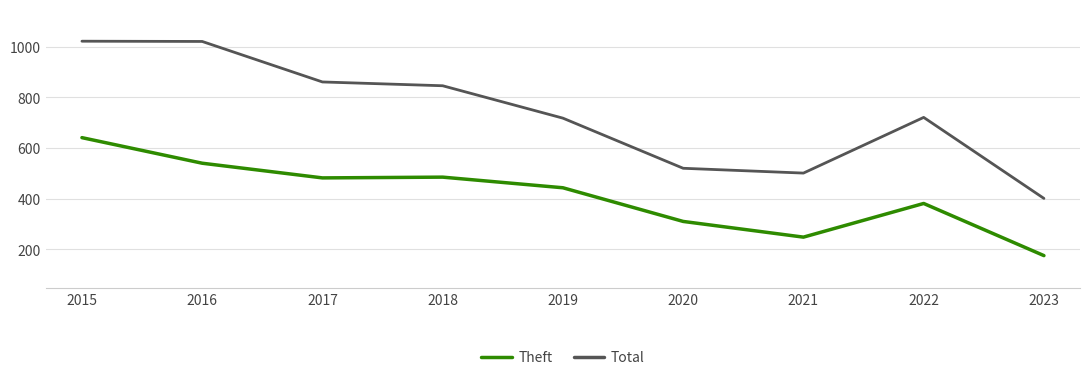

True or false: Theft and Total intersect in this chart.

False